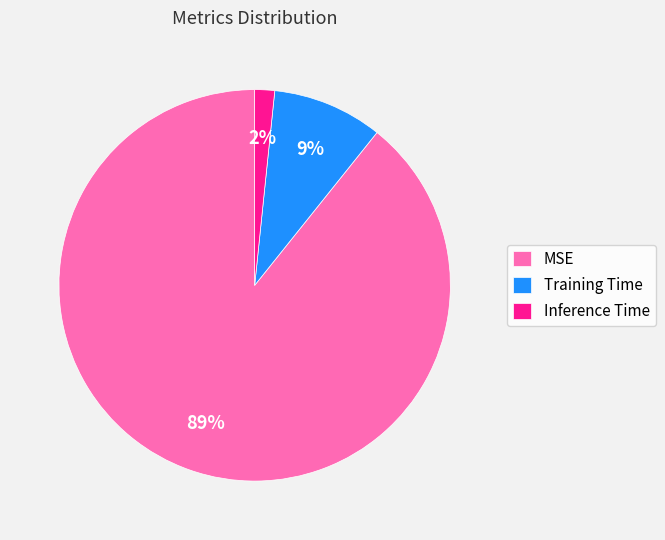

To the nearest percent, what percentage of the pie is Training Time?

9%